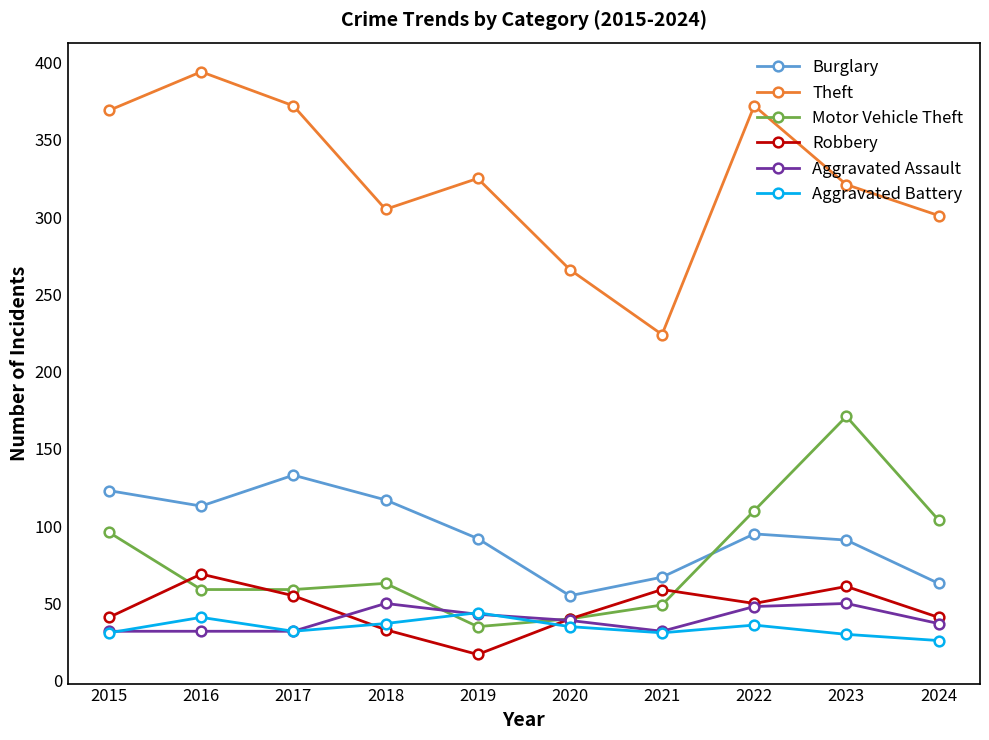

What are all the series names shown in the legend?

Burglary, Theft, Motor Vehicle Theft, Robbery, Aggravated Assault, Aggravated Battery